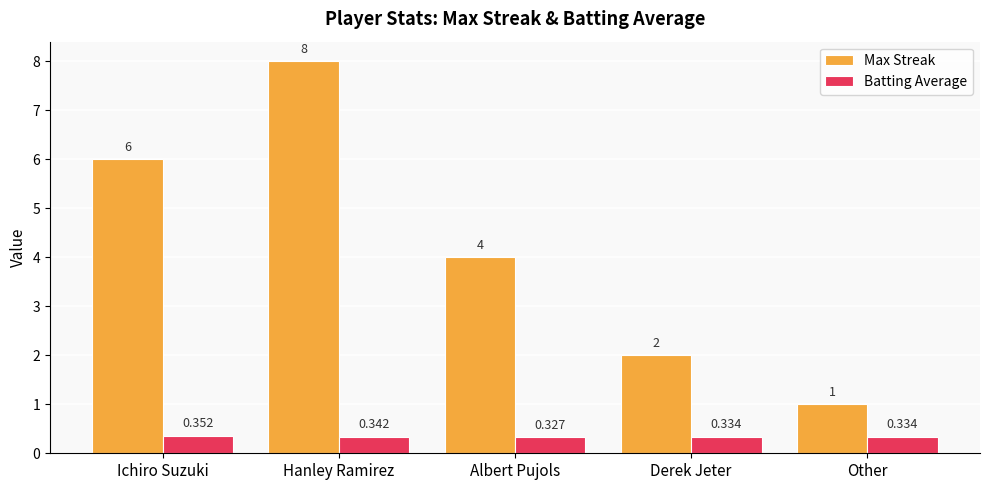

Does the chart contain any negative values?

No